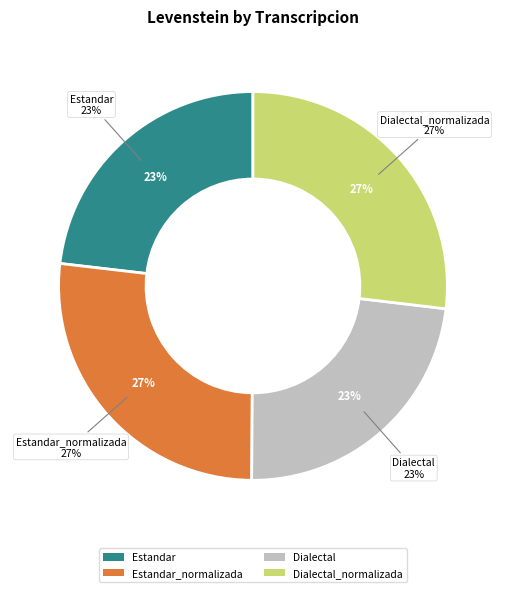

The Estandar_normalizada slice represents 40% of the pie. True or false?

False